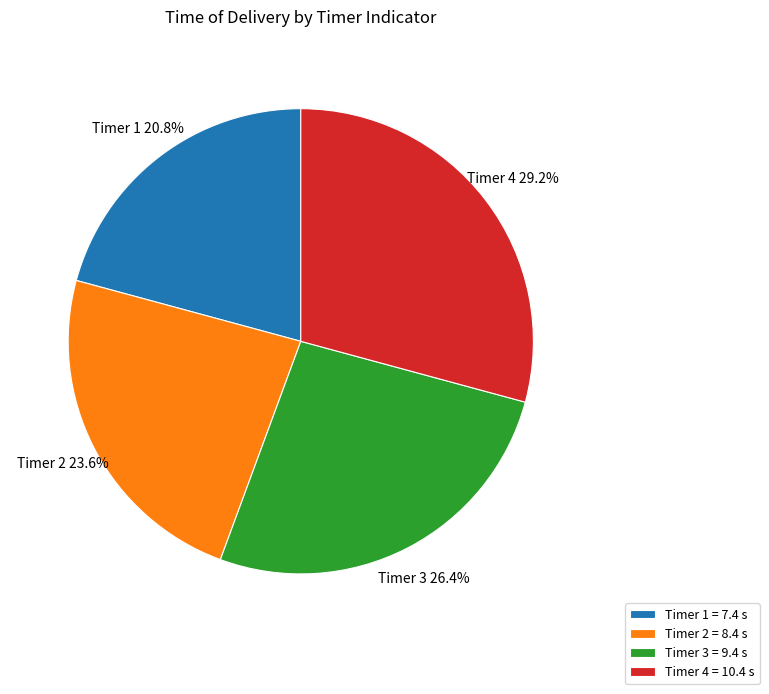

To the nearest percent, what is the difference between the largest and smallest slice percentages?

8%